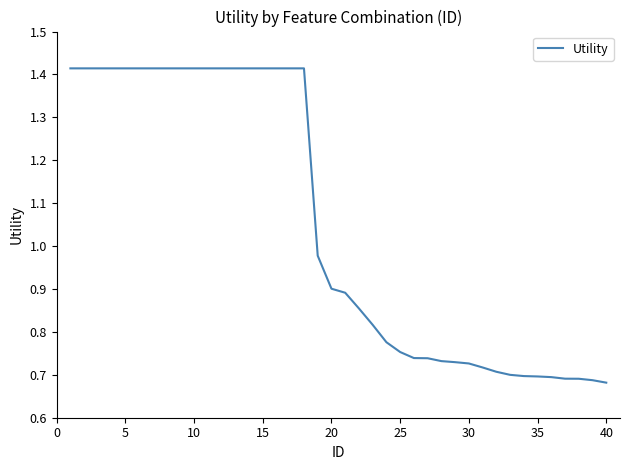

How many lines are shown in the chart?

1